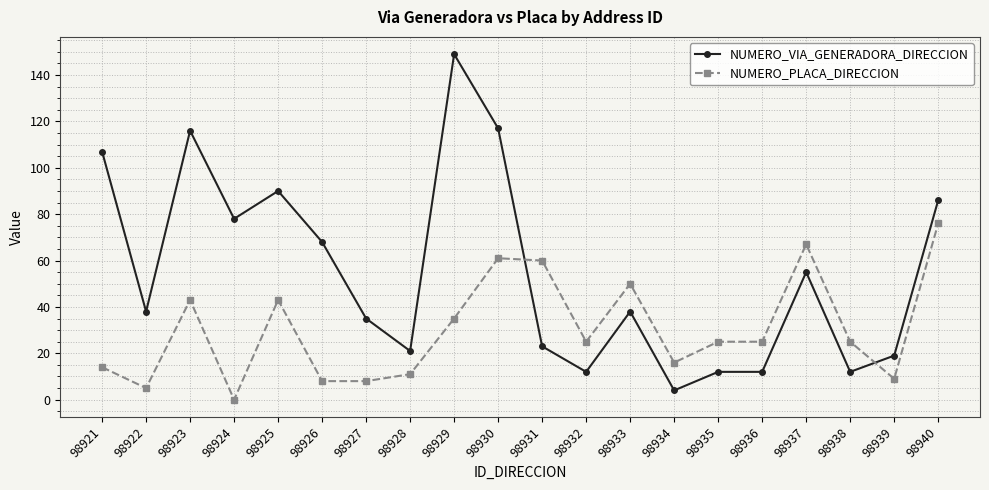

True or false: NUMERO_VIA_GENERADORA_DIRECCION has more than 0 points higher than both neighbors.

True